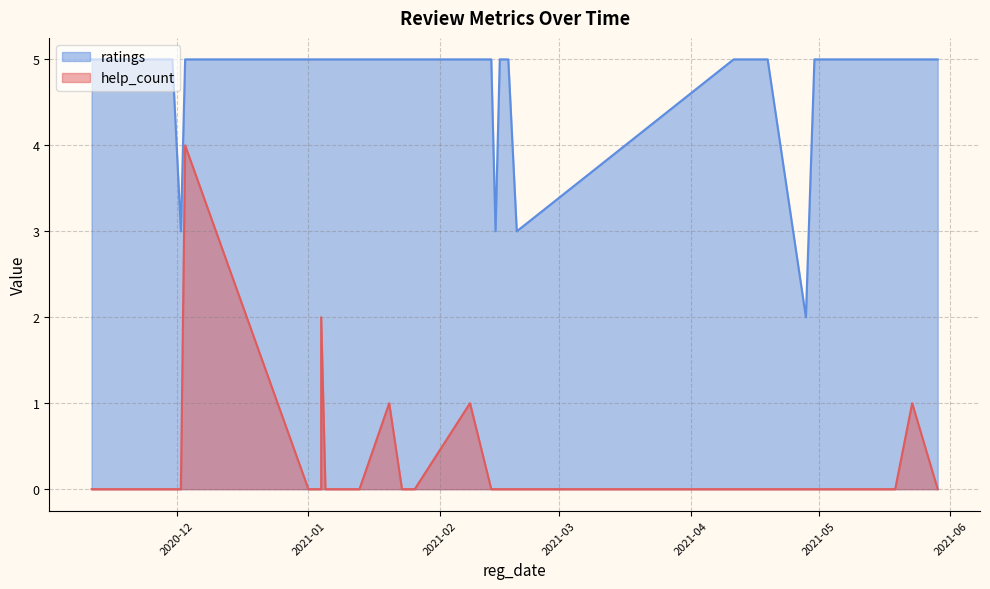

True or false: ratings and help_count intersect in this chart.

False